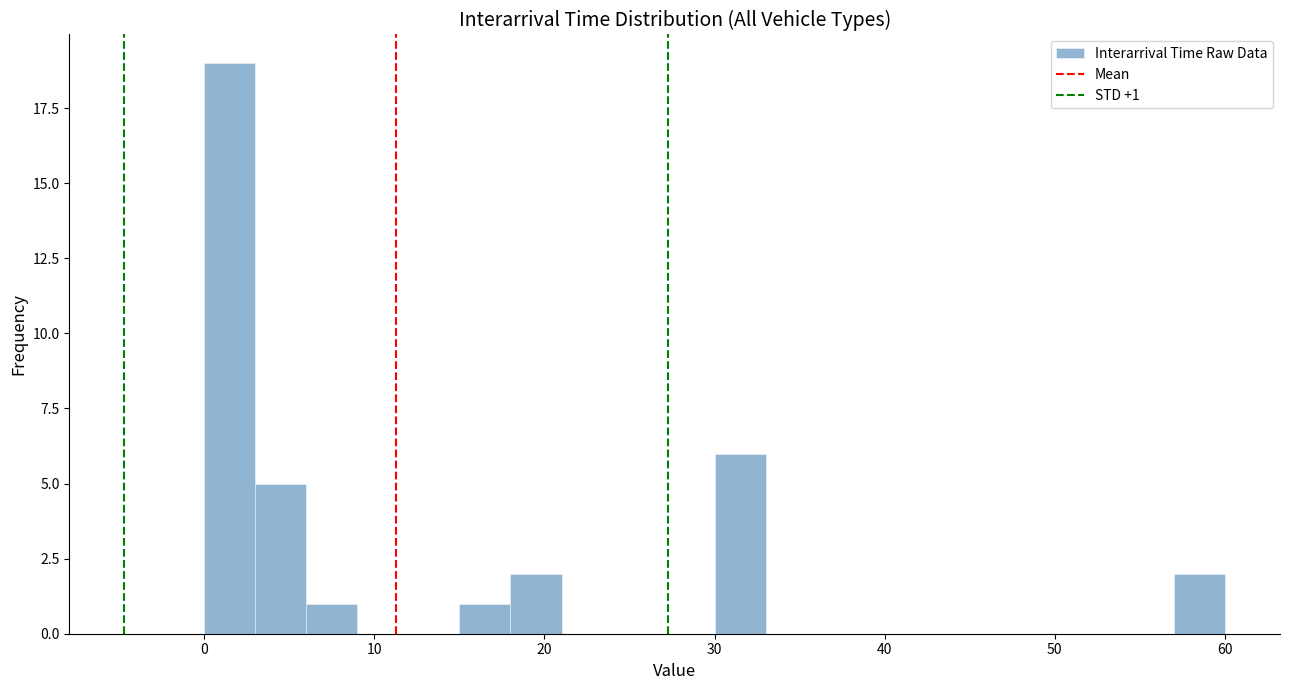

Read against the x-axis, roughly where is the centre of the tallest bar?

2